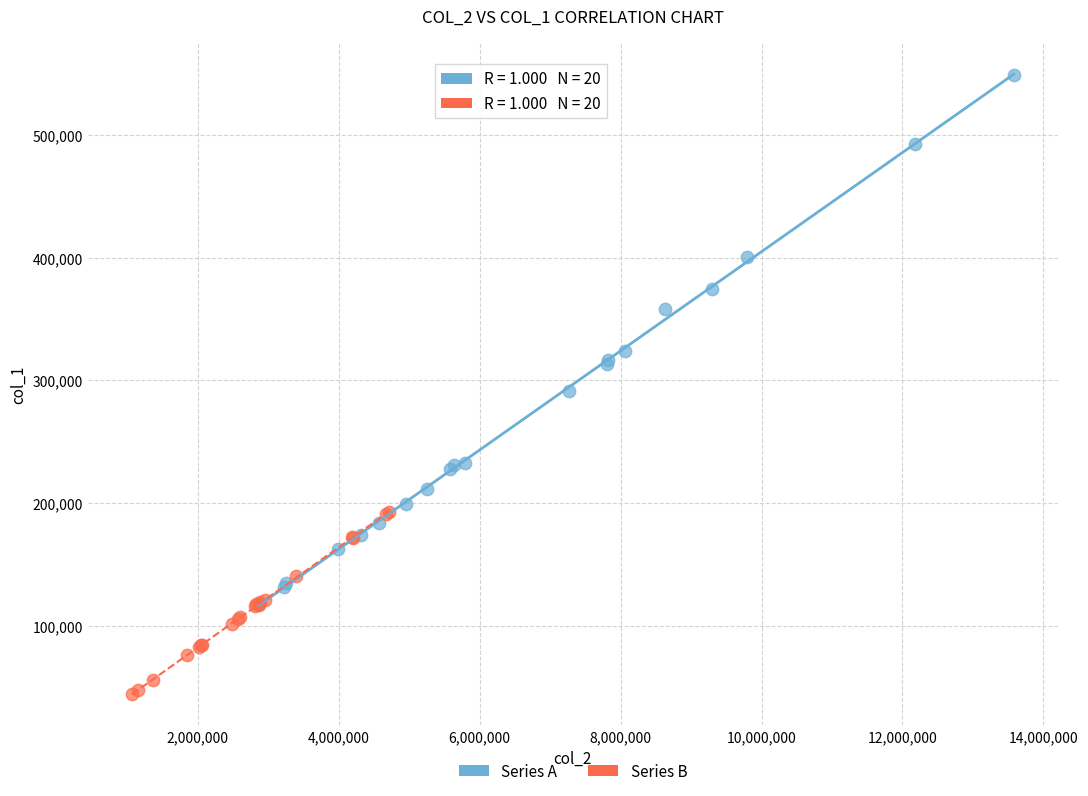

Which series contains the lowest Y value?

Series B